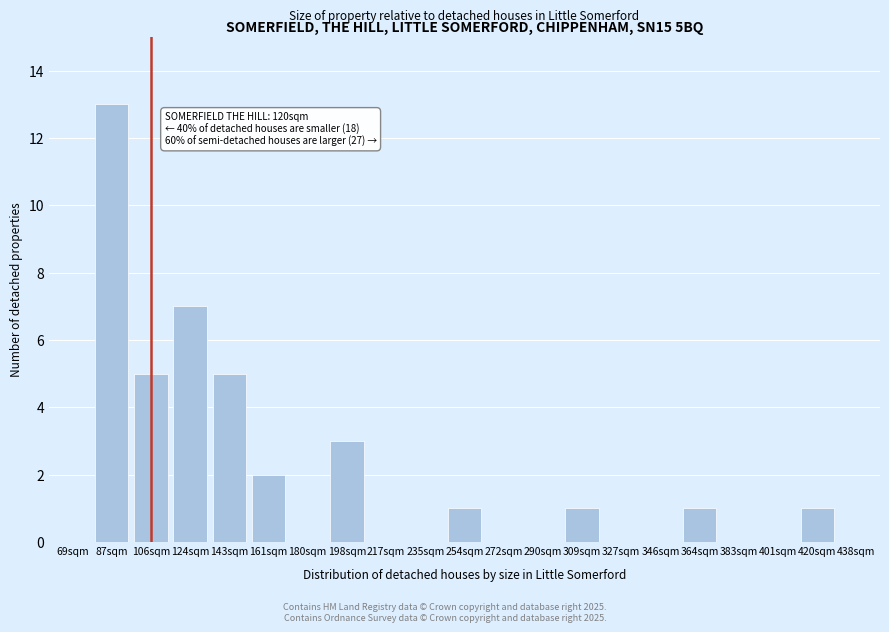

Reading right to left, what are all the values shown in this chart?

438sqm=0	420sqm=1	401sqm=0	383sqm=0	364sqm=1	346sqm=0	327sqm=0	309sqm=1	290sqm=0	272sqm=0	254sqm=1	235sqm=0	217sqm=0	198sqm=3	180sqm=0	161sqm=2	143sqm=5	124sqm=7	106sqm=5	87sqm=13	69sqm=0